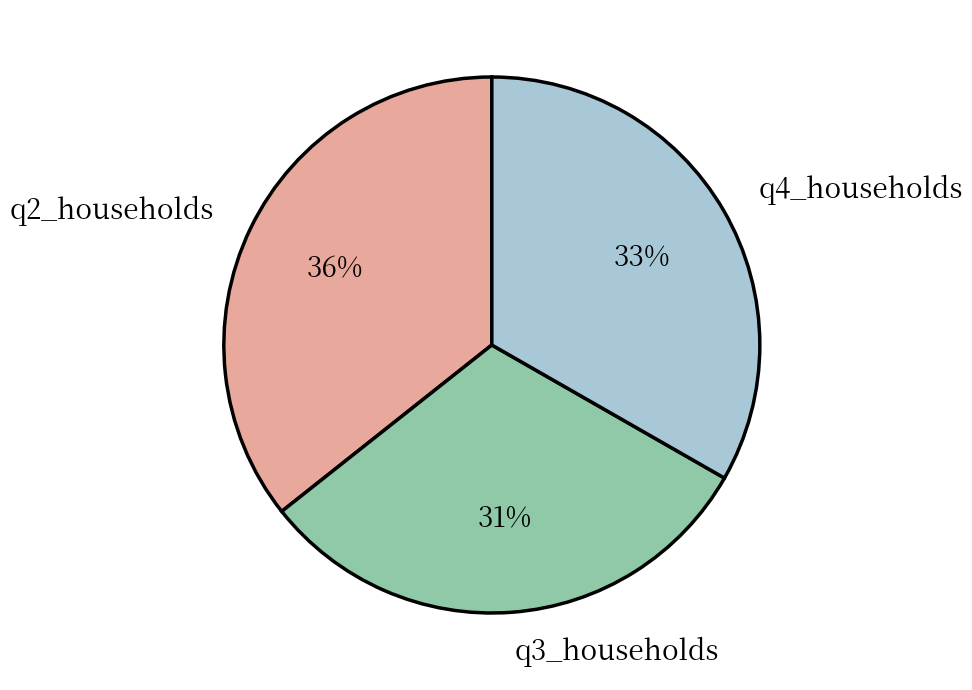

Is q2_households the majority of the pie?

No